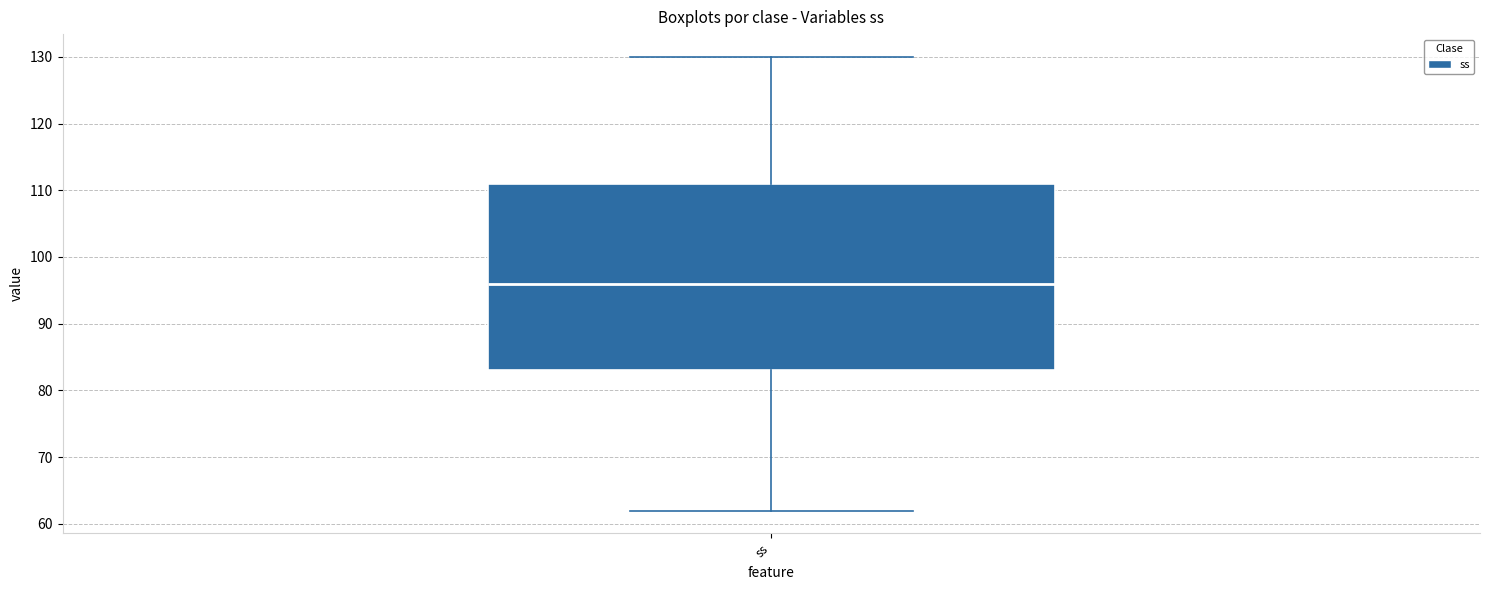

Where does the upper whisker of the box for ss end on the y-axis? The values are not printed on the chart, so give them approximately, as read against the axis.

130